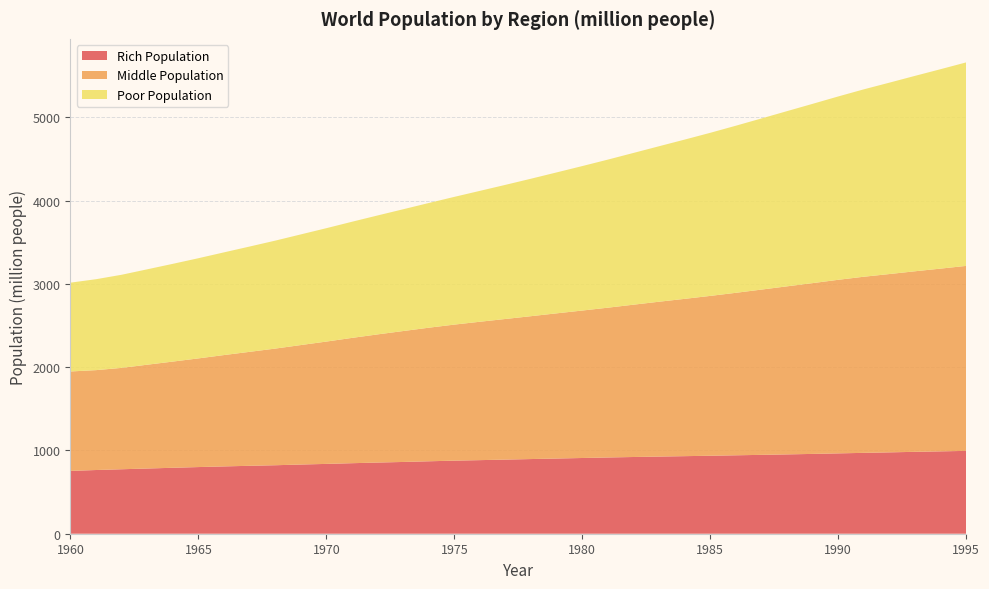

Reading left to right, what are all the values shown in this chart?

Rich Population: 754.6	765.2	774.4	783.3	792.1	800.7	808.6	815.9	822.6	831.1	838.7	847.1	855.0	862.0	870.1	877.8	883.9	890.4	896.9	903.3	909.6	915.9	921.6	926.8	931.7	936.7	942.0	947.3	952.8	958.7	965.1	971.3	977.3	983.6	989.4	995.1
Middle Population: 1194.4	1199.7	1217.6	1246.8	1275.6	1305.2	1337.5	1368.8	1401.0	1434.9	1469.4	1505.0	1539.1	1572.4	1604.3	1634.0	1662.2	1689.1	1716.2	1743.8	1771.1	1799.2	1829.4	1859.8	1889.4	1919.8	1951.6	1985.0	2018.6	2051.3	2084.8	2115.4	2141.7	2168.7	2194.9	2221.9
Poor Population: 1066.8	1092.2	1118.6	1145.9	1174.1	1203.4	1233.6	1264.8	1296.7	1329.1	1361.9	1395.1	1428.6	1462.7	1497.8	1534.3	1572.1	1611.2	1651.4	1692.8	1735.3	1778.6	1822.7	1867.5	1913.0	1959.0	2006.9	2055.5	2104.4	2153.4	2202.1	2250.9	2298.8	2347.0	2395.3	2444.1